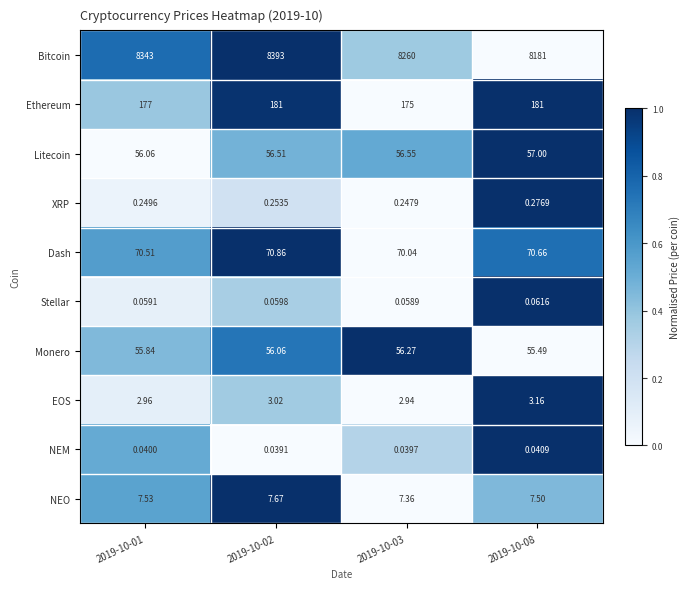

At how many categories does at least one series exceed 0?

4